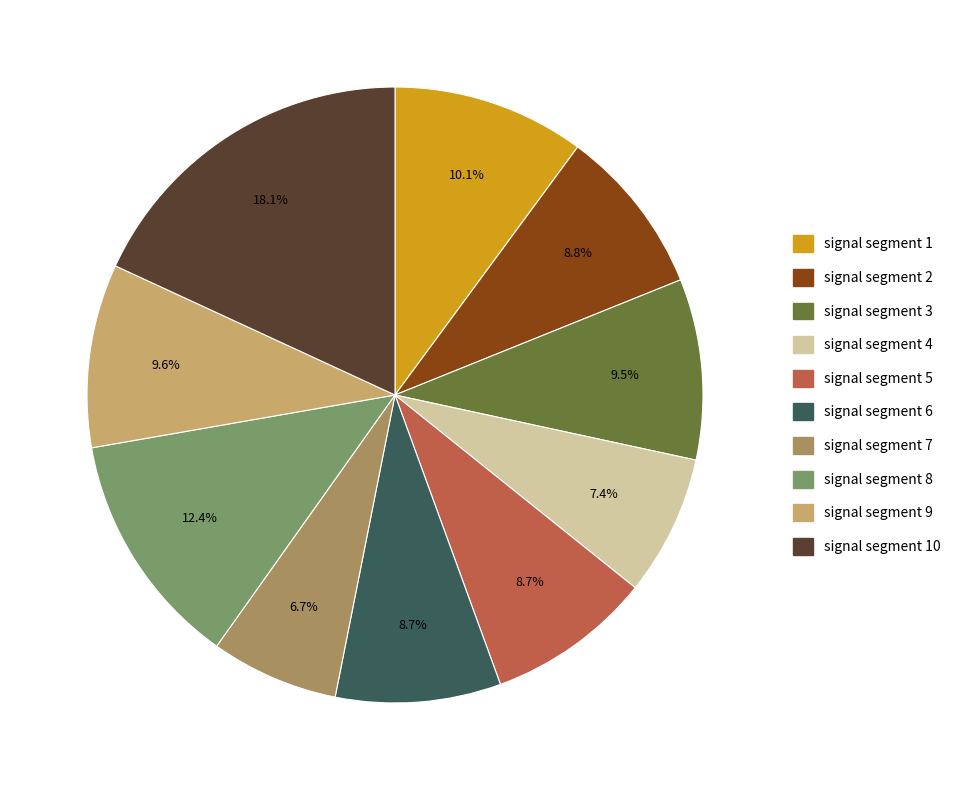

Is there any slice that represents more than half of the pie?

No